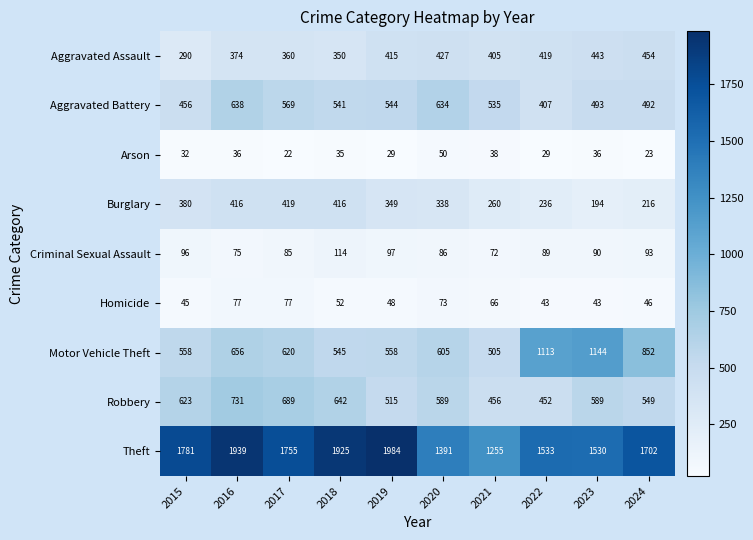

Rank the categories by Criminal Sexual Assault value from lowest to highest.

2021, 2016, 2017, 2020, 2022, 2023, 2024, 2015, 2019, 2018